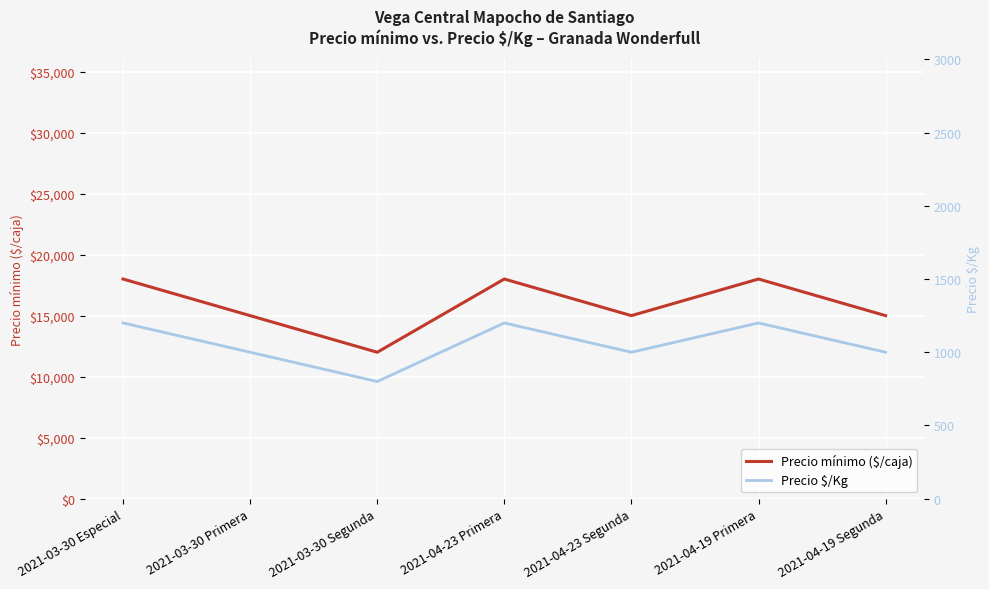

How many data points in Precio mínimo ($/caja) are above 15000?

3